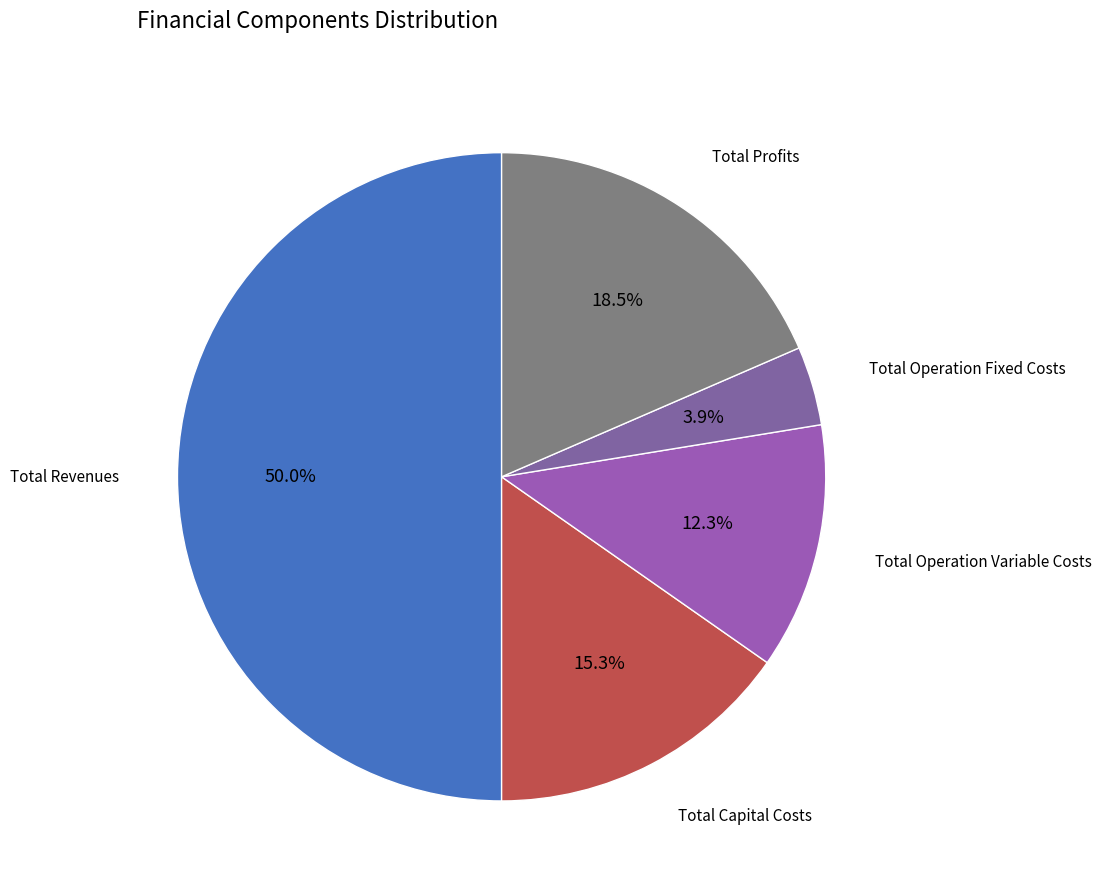

How many segments does this pie chart have?

5